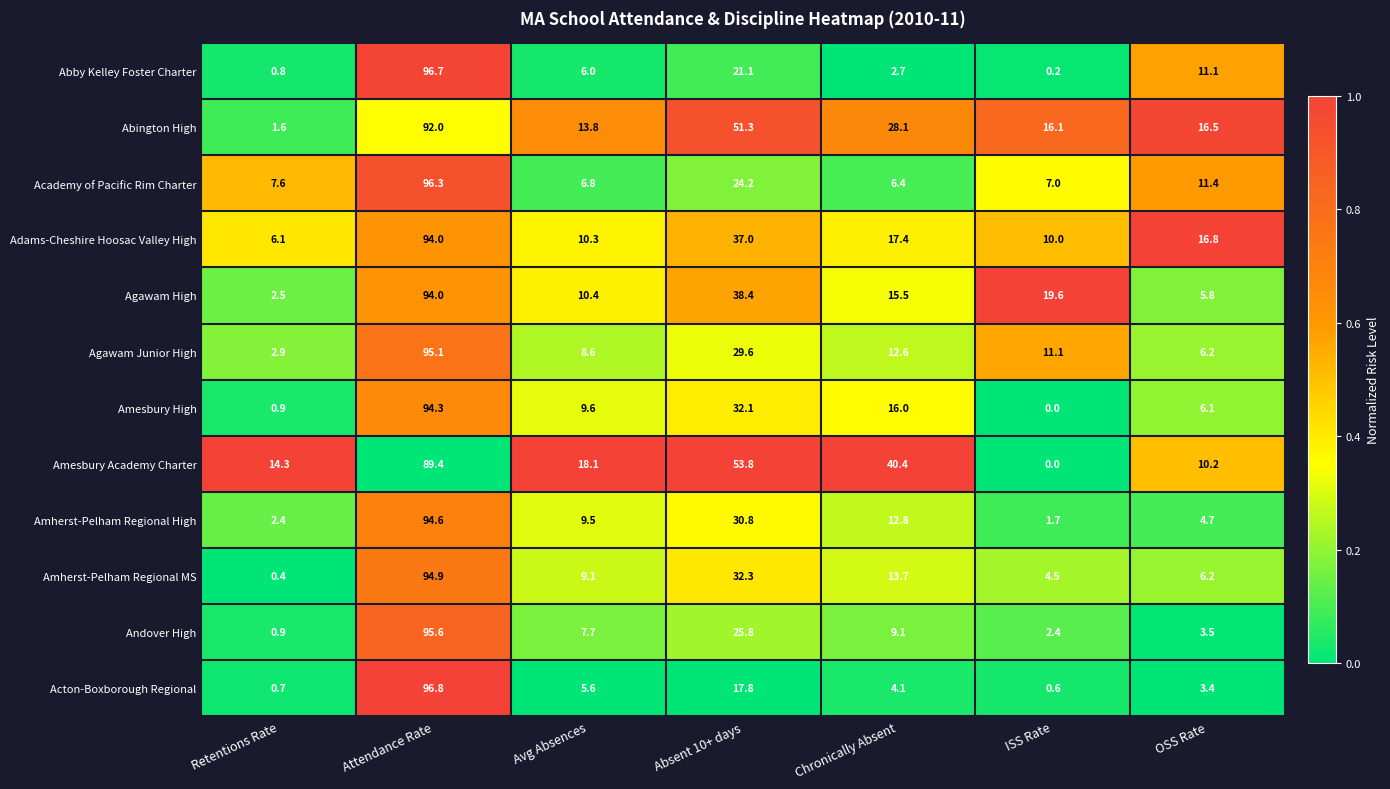

The Amesbury High series shows 6.4 at Avg Absences. True or false?

False